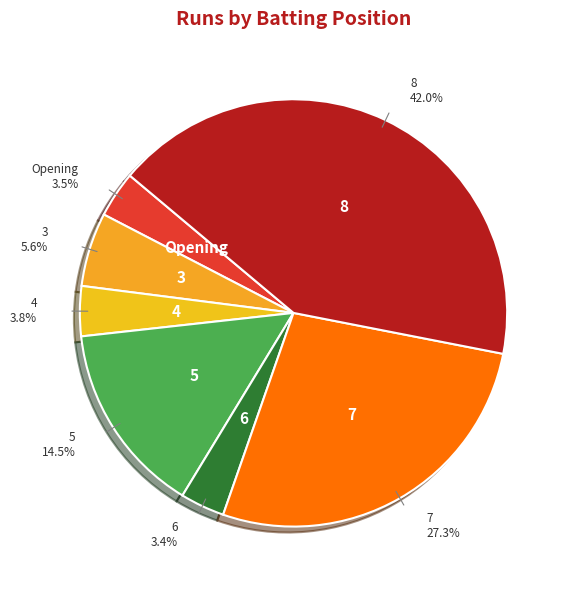

Which slice is the largest?

8